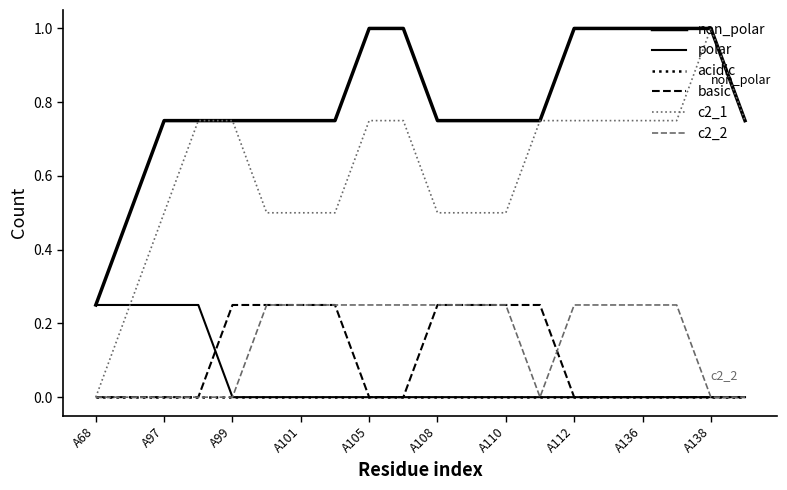

Reading right to left, list all the values displayed in this chart.

non_polar: 0.8	1.0	1.0	1.0	1.0	1.0	0.8	0.8	0.8	0.8	1.0	1.0	0.8	0.8	0.8	0.8	0.8	0.8	0.5	0.2
polar: 0.0	0.0	0.0	0.0	0.0	0.0	0.0	0.0	0.0	0.0	0.0	0.0	0.0	0.0	0.0	0.0	0.2	0.2	0.2	0.2
acidic: 0.0	0.0	0.0	0.0	0.0	0.0	0.0	0.0	0.0	0.0	0.0	0.0	0.0	0.0	0.0	0.0	0.0	0.0	0.0	0.0
basic: 0.0	0.0	0.0	0.0	0.0	0.0	0.2	0.2	0.2	0.2	0.0	0.0	0.2	0.2	0.2	0.2	0.0	0.0	0.0	0.0
c2_1: 0.8	1.0	0.8	0.8	0.8	0.8	0.8	0.5	0.5	0.5	0.8	0.8	0.5	0.5	0.5	0.8	0.8	0.5	0.2	0.0
c2_2: 0.0	0.0	0.2	0.2	0.2	0.2	0.0	0.2	0.2	0.2	0.2	0.2	0.2	0.2	0.2	0.0	0.0	0.0	0.0	0.0